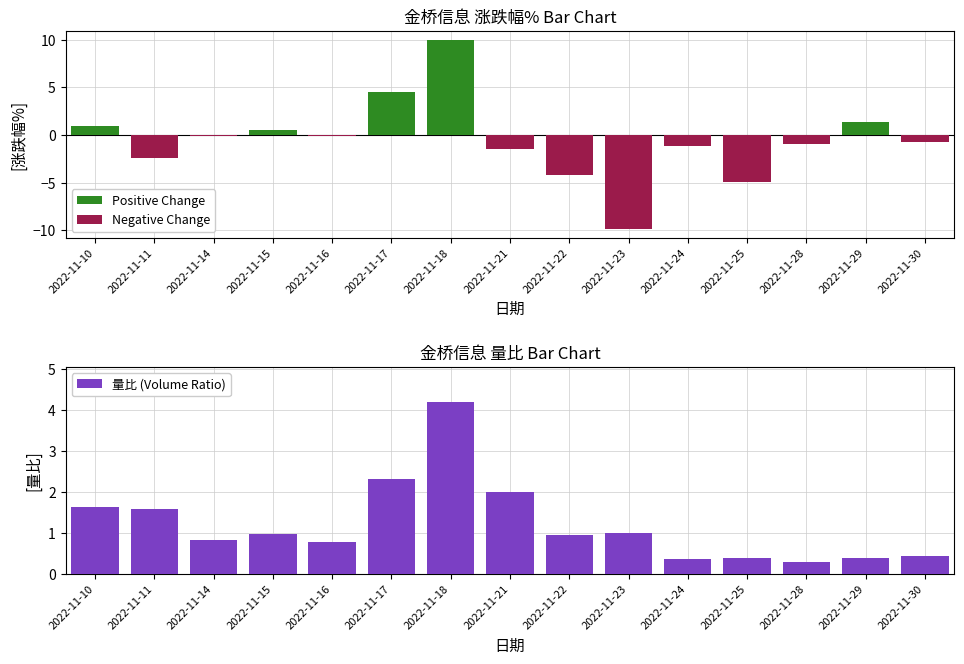

List the series in order of their peak value, highest first.

Positive Change, 量比 (Volume Ratio), Negative Change